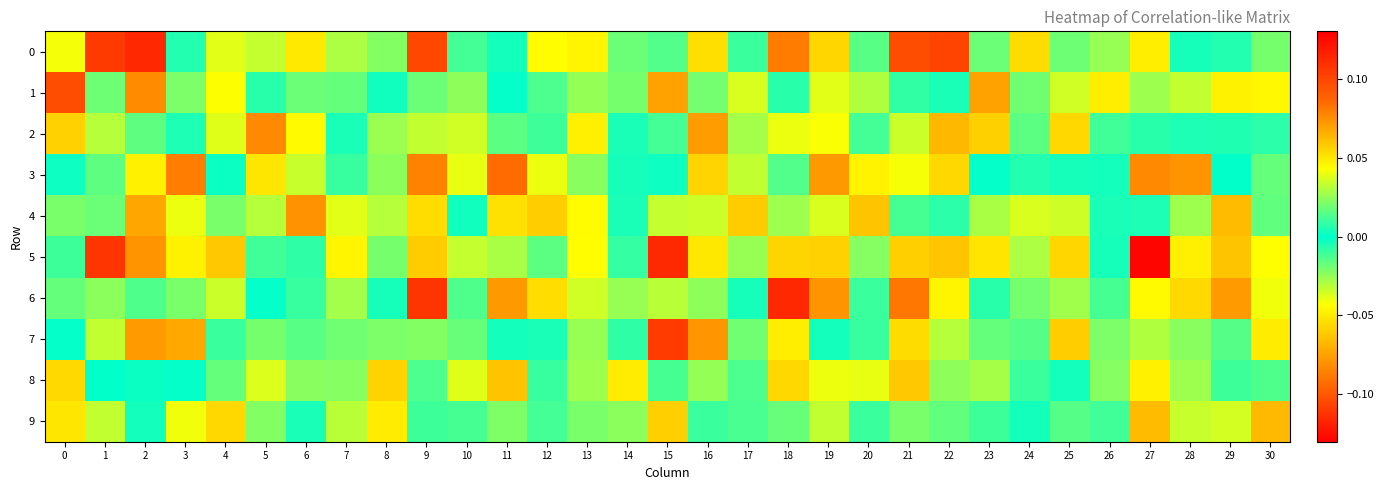

Reading left to right, list all the values displayed in this chart.

0: 0=-0.0	1=-0.1	2=-0.1	3=-0.0	4=0.0	5=-0.0	6=-0.1	7=-0.0	8=0.0	9=0.1	10=-0.0	11=0.0	12=-0.0	13=-0.0	14=0.0	15=-0.0	16=0.1	17=0.0	18=-0.1	19=-0.1	20=-0.0	21=-0.1	22=-0.1	23=-0.0	24=-0.1	25=-0.0	26=0.0	27=0.0	28=-0.0	29=0.0	30=-0.0
1: 0=0.1	1=-0.0	2=0.1	3=0.0	4=0.0	5=0.0	6=-0.0	7=0.0	8=-0.0	9=-0.0	10=0.0	11=-0.0	12=-0.0	13=-0.0	14=0.0	15=0.1	16=-0.0	17=0.0	18=-0.0	19=0.0	20=-0.0	21=0.0	22=-0.0	23=0.1	24=0.0	25=-0.0	26=0.0	27=0.0	28=-0.0	29=-0.0	30=-0.0
2: 0=0.1	1=0.0	2=0.0	3=0.0	4=0.0	5=0.1	6=0.0	7=-0.0	8=0.0	9=-0.0	10=0.0	11=0.0	12=0.0	13=-0.0	14=0.0	15=-0.0	16=0.1	17=-0.0	18=-0.0	19=-0.0	20=0.0	21=-0.0	22=-0.1	23=-0.1	24=-0.0	25=0.1	26=0.0	27=0.0	28=-0.0	29=0.0	30=0.0
3: 0=0.0	1=-0.0	2=0.0	3=0.1	4=-0.0	5=-0.1	6=0.0	7=0.0	8=0.0	9=0.1	10=0.0	11=0.1	12=0.0	13=-0.0	14=0.0	15=-0.0	16=-0.1	17=-0.0	18=-0.0	19=0.1	20=0.0	21=-0.0	22=0.1	23=0.0	24=-0.0	25=0.0	26=-0.0	27=0.1	28=-0.1	29=-0.0	30=0.0
4: 0=-0.0	1=0.0	2=0.1	3=0.0	4=0.0	5=0.0	6=-0.1	7=0.0	8=-0.0	9=-0.1	10=-0.0	11=0.1	12=0.1	13=0.0	14=-0.0	15=0.0	16=0.0	17=0.1	18=-0.0	19=-0.0	20=-0.1	21=0.0	22=0.0	23=-0.0	24=-0.0	25=-0.0	26=-0.0	27=0.0	28=0.0	29=-0.1	30=0.0
5: 0=-0.0	1=0.1	2=0.1	3=-0.0	4=-0.1	5=-0.0	6=-0.0	7=-0.0	8=-0.0	9=0.1	10=-0.0	11=-0.0	12=-0.0	13=-0.0	14=-0.0	15=0.1	16=0.0	17=-0.0	18=0.1	19=-0.1	20=0.0	21=0.1	22=0.1	23=0.1	24=0.0	25=-0.1	26=-0.0	27=-0.1	28=-0.0	29=-0.1	30=0.0
6: 0=-0.0	1=0.0	2=-0.0	3=0.0	4=-0.0	5=-0.0	6=-0.0	7=0.0	8=0.0	9=-0.1	10=0.0	11=0.1	12=-0.1	13=0.0	14=-0.0	15=0.0	16=-0.0	17=-0.0	18=0.1	19=-0.1	20=-0.0	21=0.1	22=-0.0	23=0.0	24=0.0	25=0.0	26=0.0	27=-0.0	28=-0.1	29=0.1	30=0.0
7: 0=-0.0	1=0.0	2=-0.1	3=0.1	4=-0.0	5=0.0	6=-0.0	7=-0.0	8=0.0	9=0.0	10=0.0	11=-0.0	12=0.0	13=0.0	14=-0.0	15=-0.1	16=-0.1	17=0.0	18=0.0	19=-0.0	20=-0.0	21=-0.1	22=-0.0	23=-0.0	24=0.0	25=0.1	26=0.0	27=-0.0	28=-0.0	29=0.0	30=0.0
8: 0=-0.1	1=0.0	2=0.0	3=0.0	4=0.0	5=0.0	6=0.0	7=0.0	8=-0.1	9=-0.0	10=0.0	11=0.1	12=-0.0	13=0.0	14=0.0	15=0.0	16=0.0	17=0.0	18=0.1	19=-0.0	20=-0.0	21=0.1	22=0.0	23=-0.0	24=-0.0	25=-0.0	26=0.0	27=0.0	28=0.0	29=0.0	30=0.0
9: 0=-0.1	1=-0.0	2=-0.0	3=0.0	4=0.1	5=0.0	6=0.0	7=0.0	8=-0.0	9=-0.0	10=-0.0	11=0.0	12=-0.0	13=-0.0	14=-0.0	15=0.1	16=0.0	17=0.0	18=-0.0	19=-0.0	20=0.0	21=0.0	22=-0.0	23=0.0	24=-0.0	25=-0.0	26=0.0	27=0.1	28=-0.0	29=-0.0	30=0.1